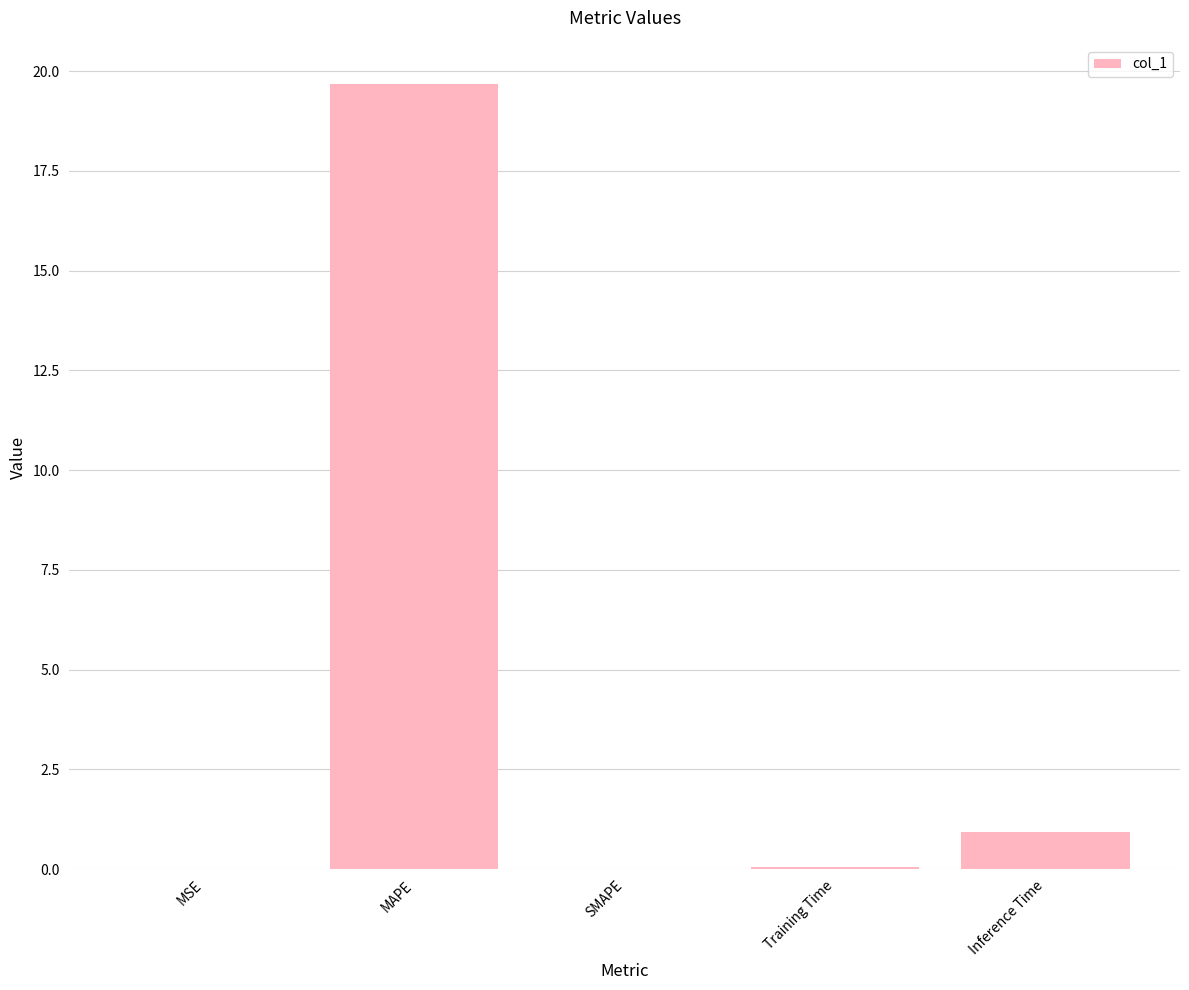

What value does the data have at Training Time?

0.1